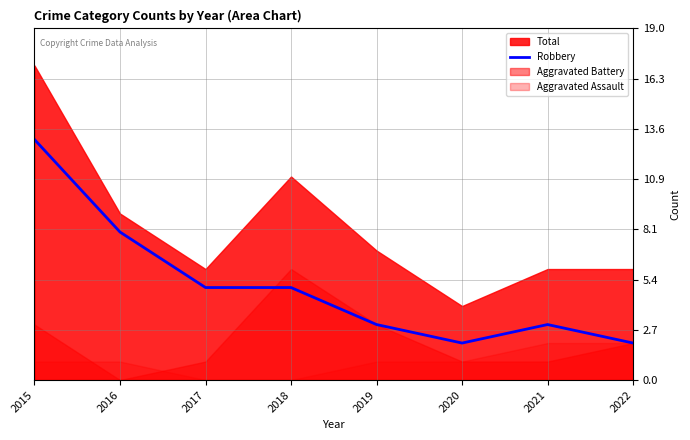

Which label corresponds to the smallest value in the chart?

2020